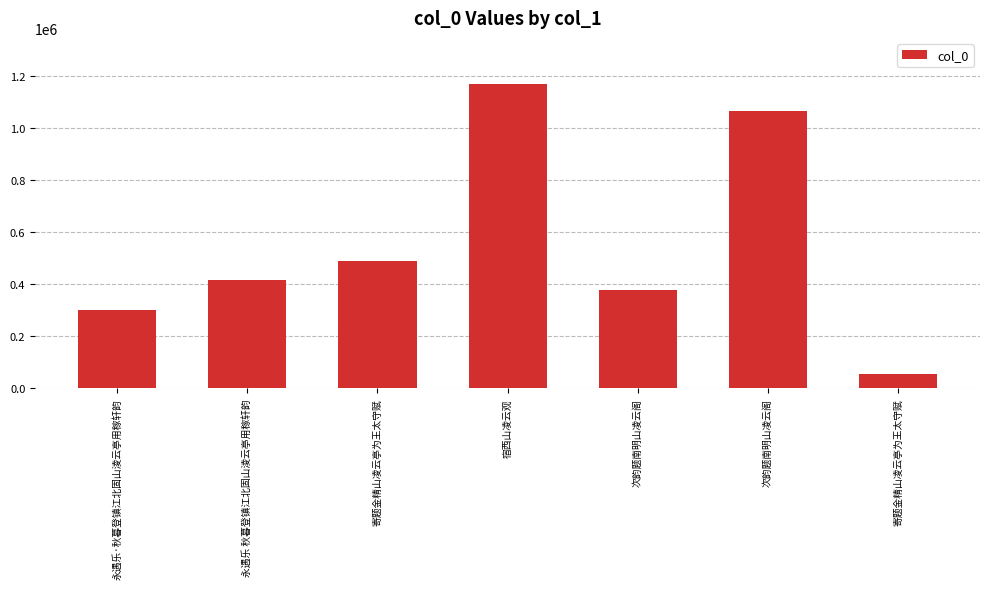

How many bars are there in total?

7